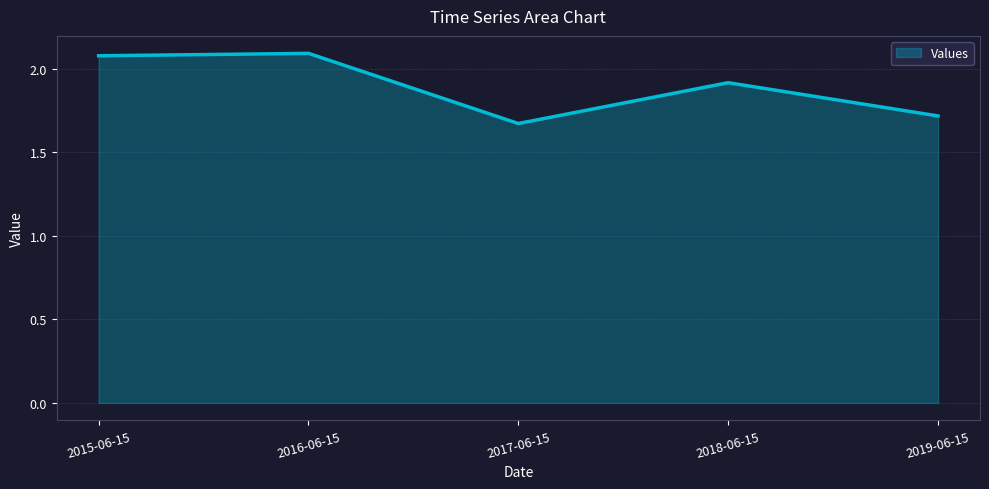

Between 2019-06-15 and 2018-06-15, which is larger?

2018-06-15